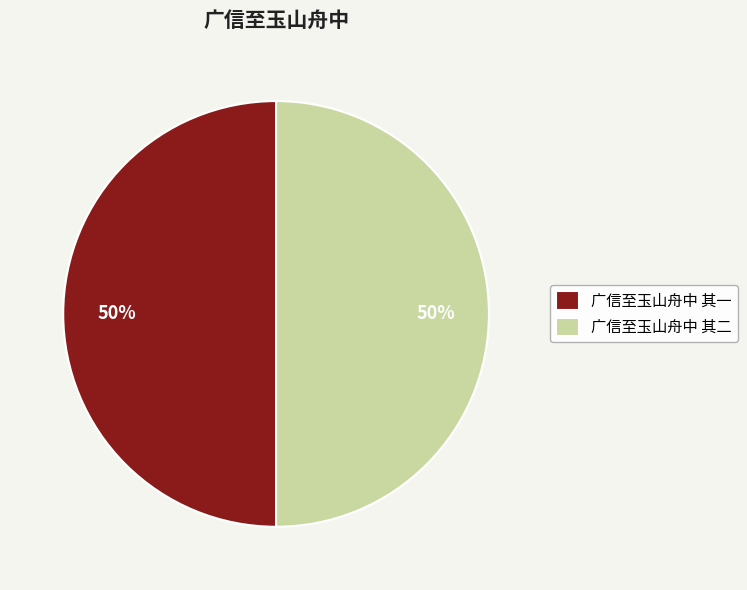

To the nearest percent, what percentage of the pie is 广信至玉山舟中 其一?

50%